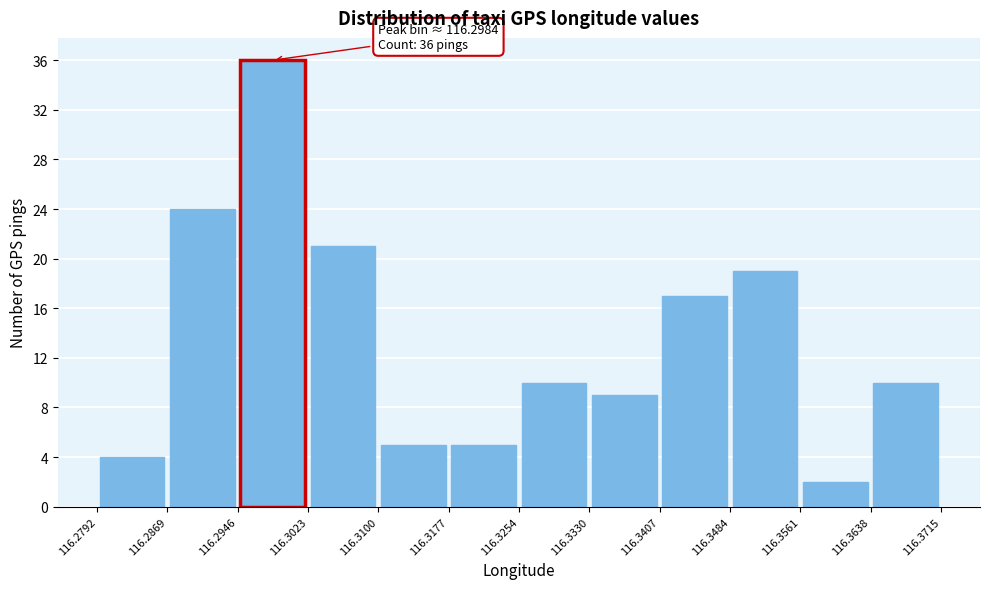

Which range on the x-axis has the tallest bar?

116.2946 to 116.3023